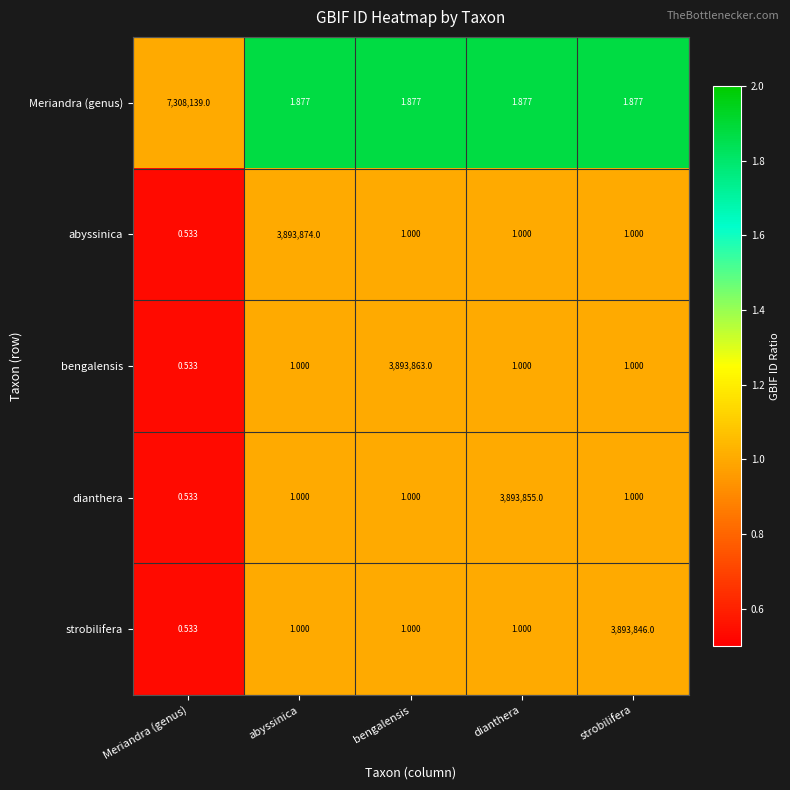

What is the difference between the highest and lowest values at bengalensis?

3893862.0